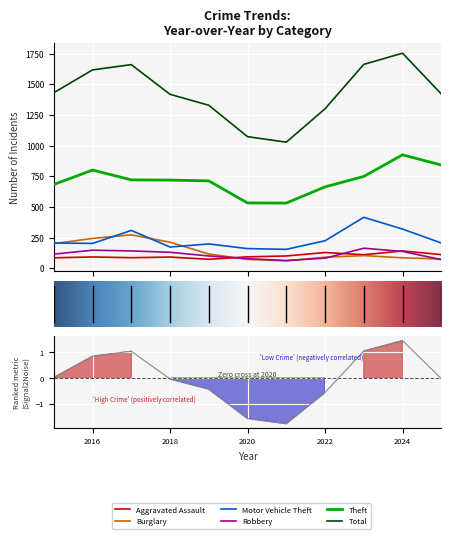

Reading left to right, list all the values displayed in this chart.

Aggravated Assault: 86	93	87	92	74	94	101	129	111	142	112
Burglary: 201	244	273	213	117	73	61	91	104	86	76
Motor Vehicle Theft: 207	203	309	174	199	161	155	225	416	320	207
Robbery: 116	148	142	131	101	79	64	83	164	138	71
Theft: 683	801	721	719	713	533	532	664	749	925	842
Total: 1431	1617	1660	1418	1329	1073	1028	1300	1662	1753	1421